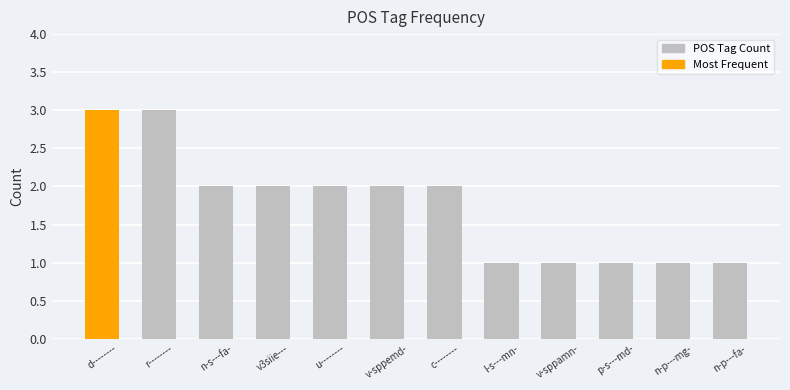

Reading left to right, transcribe all the data shown in this chart.

3	3	2	2	2	2	2	1	1	1	1	1